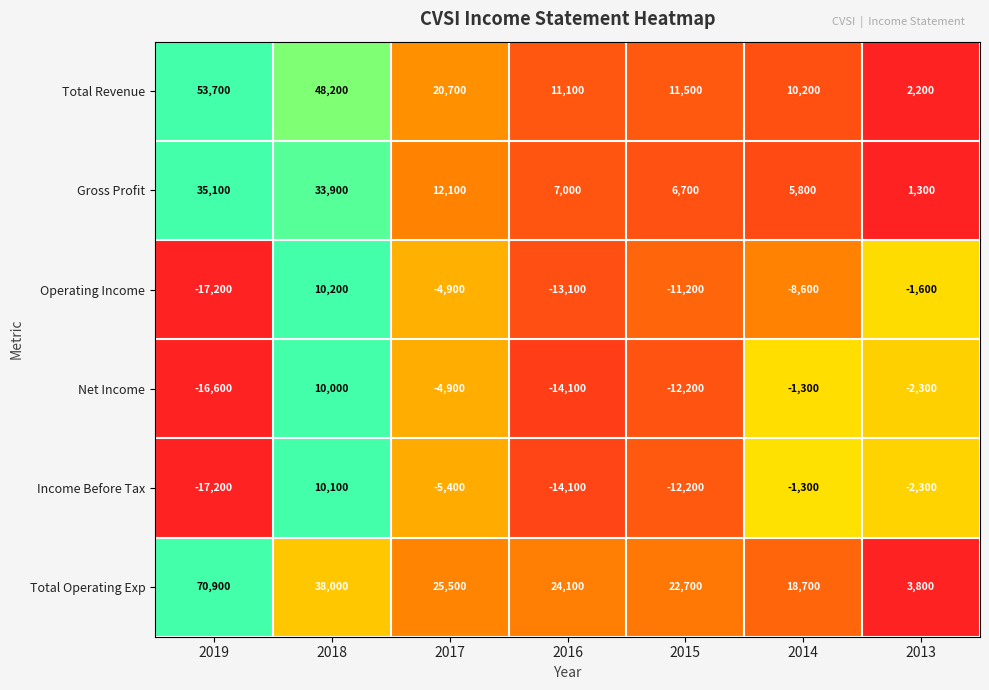

Which series has the widest spread of values?

Total Operating Exp